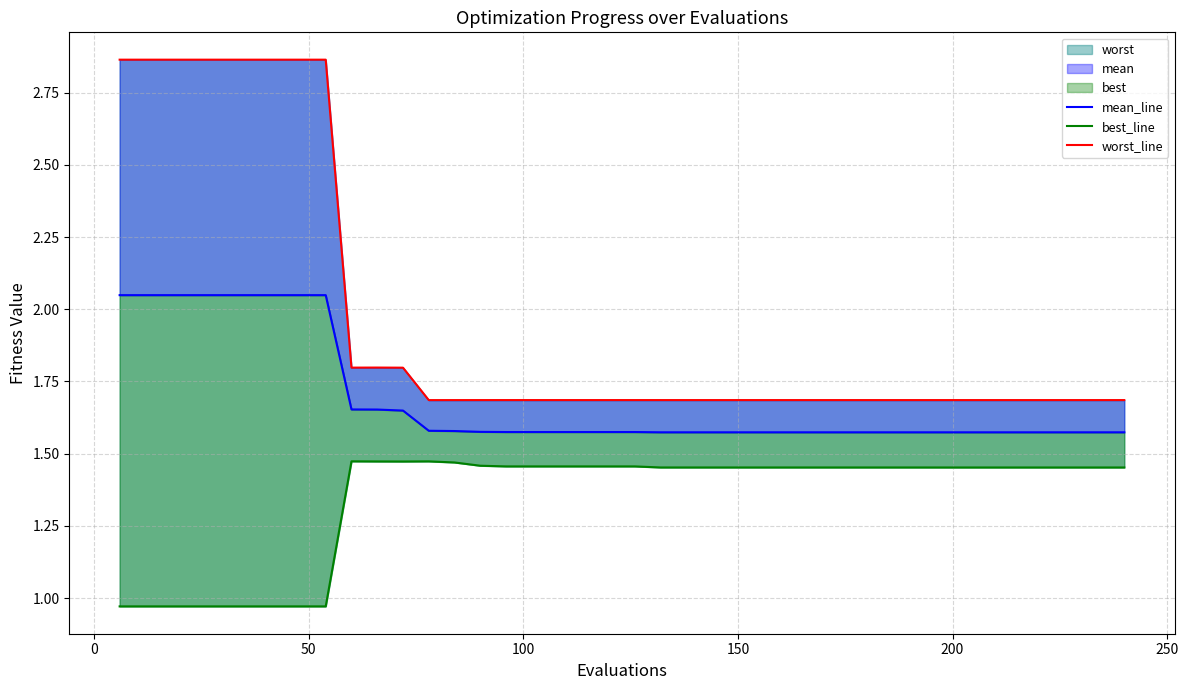

Rank the series by their average value, from highest to lowest.

worst_line, mean_line, best_line